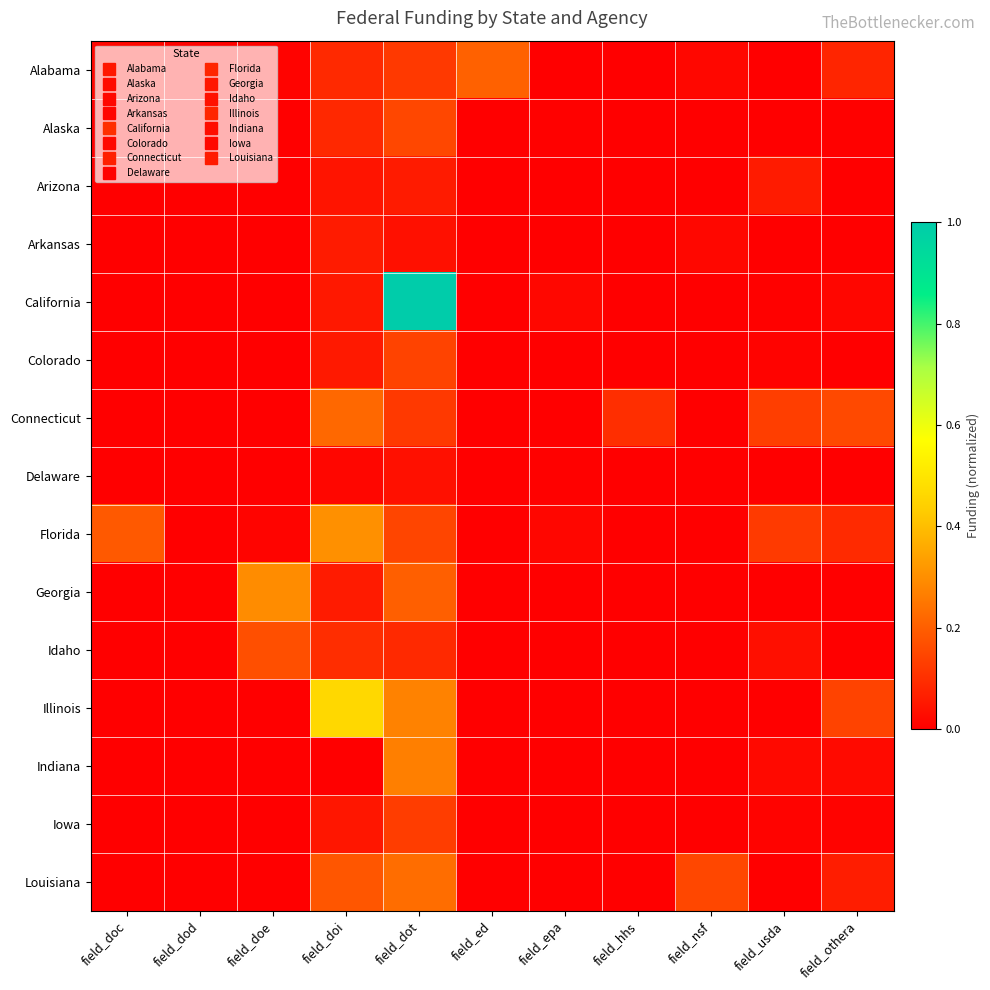

Reading right to left, transcribe all the data shown in this chart.

Alabama: field_othera=0.1	field_usda=0.0	field_nsf=0.0	field_hhs=0.0	field_epa=0.0	field_ed=0.2	field_dot=0.1	field_doi=0.1	field_doe=0.0	field_dod=0.0	field_doc=0.0
Alaska: field_othera=0.0	field_usda=0.0	field_nsf=0.0	field_hhs=0.0	field_epa=0.0	field_ed=0.0	field_dot=0.2	field_doi=0.1	field_doe=0.0	field_dod=0.0	field_doc=0.0
Arizona: field_othera=0.0	field_usda=0.1	field_nsf=0.0	field_hhs=0.0	field_epa=0.0	field_ed=0.0	field_dot=0.1	field_doi=0.0	field_doe=0.0	field_dod=0.0	field_doc=0.0
Arkansas: field_othera=0.0	field_usda=0.0	field_nsf=0.0	field_hhs=0.0	field_epa=0.0	field_ed=0.0	field_dot=0.0	field_doi=0.1	field_doe=0.0	field_dod=0.0	field_doc=0.0
California: field_othera=0.0	field_usda=0.0	field_nsf=0.0	field_hhs=0.0	field_epa=0.0	field_ed=0.0	field_dot=1.0	field_doi=0.1	field_doe=0.0	field_dod=0.0	field_doc=0.0
Colorado: field_othera=0.0	field_usda=0.0	field_nsf=0.0	field_hhs=0.0	field_epa=0.0	field_ed=0.0	field_dot=0.1	field_doi=0.1	field_doe=0.0	field_dod=0.0	field_doc=0.0
Connecticut: field_othera=0.2	field_usda=0.1	field_nsf=0.0	field_hhs=0.1	field_epa=0.0	field_ed=0.0	field_dot=0.1	field_doi=0.2	field_doe=0.0	field_dod=0.0	field_doc=0.0
Delaware: field_othera=0.0	field_usda=0.0	field_nsf=0.0	field_hhs=0.0	field_epa=0.0	field_ed=0.0	field_dot=0.0	field_doi=0.0	field_doe=0.0	field_dod=0.0	field_doc=0.0
Florida: field_othera=0.1	field_usda=0.1	field_nsf=0.0	field_hhs=0.0	field_epa=0.0	field_ed=0.0	field_dot=0.1	field_doi=0.3	field_doe=0.0	field_dod=0.0	field_doc=0.2
Georgia: field_othera=0.0	field_usda=0.0	field_nsf=0.0	field_hhs=0.0	field_epa=0.0	field_ed=0.0	field_dot=0.2	field_doi=0.1	field_doe=0.3	field_dod=0.0	field_doc=0.0
Idaho: field_othera=0.0	field_usda=0.0	field_nsf=0.0	field_hhs=0.0	field_epa=0.0	field_ed=0.0	field_dot=0.1	field_doi=0.1	field_doe=0.2	field_dod=0.0	field_doc=0.0
Illinois: field_othera=0.1	field_usda=0.0	field_nsf=0.0	field_hhs=0.0	field_epa=0.0	field_ed=0.0	field_dot=0.3	field_doi=0.5	field_doe=0.0	field_dod=0.0	field_doc=0.0
Indiana: field_othera=0.0	field_usda=0.0	field_nsf=0.0	field_hhs=0.0	field_epa=0.0	field_ed=0.0	field_dot=0.3	field_doi=0.0	field_doe=0.0	field_dod=0.0	field_doc=0.0
Iowa: field_othera=0.0	field_usda=0.0	field_nsf=0.0	field_hhs=0.0	field_epa=0.0	field_ed=0.0	field_dot=0.1	field_doi=0.0	field_doe=0.0	field_dod=0.0	field_doc=0.0
Louisiana: field_othera=0.1	field_usda=0.0	field_nsf=0.2	field_hhs=0.0	field_epa=0.0	field_ed=0.0	field_dot=0.2	field_doi=0.2	field_doe=0.0	field_dod=0.0	field_doc=0.0